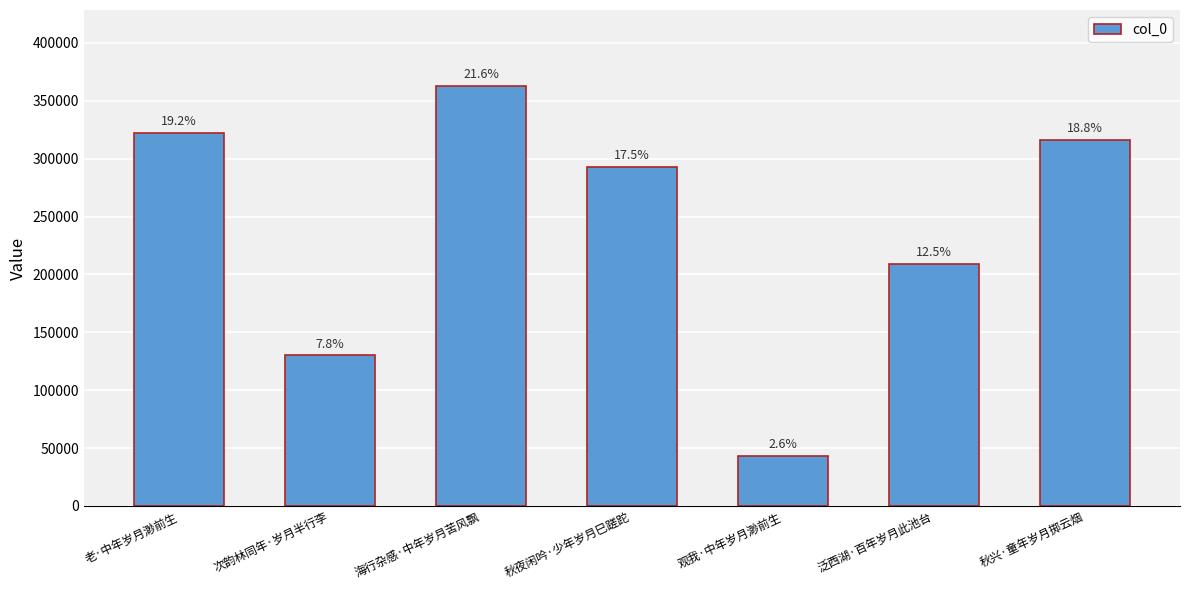

Rank the categories by value from lowest to highest.

观我·中年岁月渺前生, 次韵林同年·岁月半行李, 泛西湖·百年岁月此池台, 秋夜闲吟·少年岁月巳蹉跎, 秋兴·童年岁月掷云烟, 老·中年岁月渺前生, 海行杂感·中年岁月苦风飘